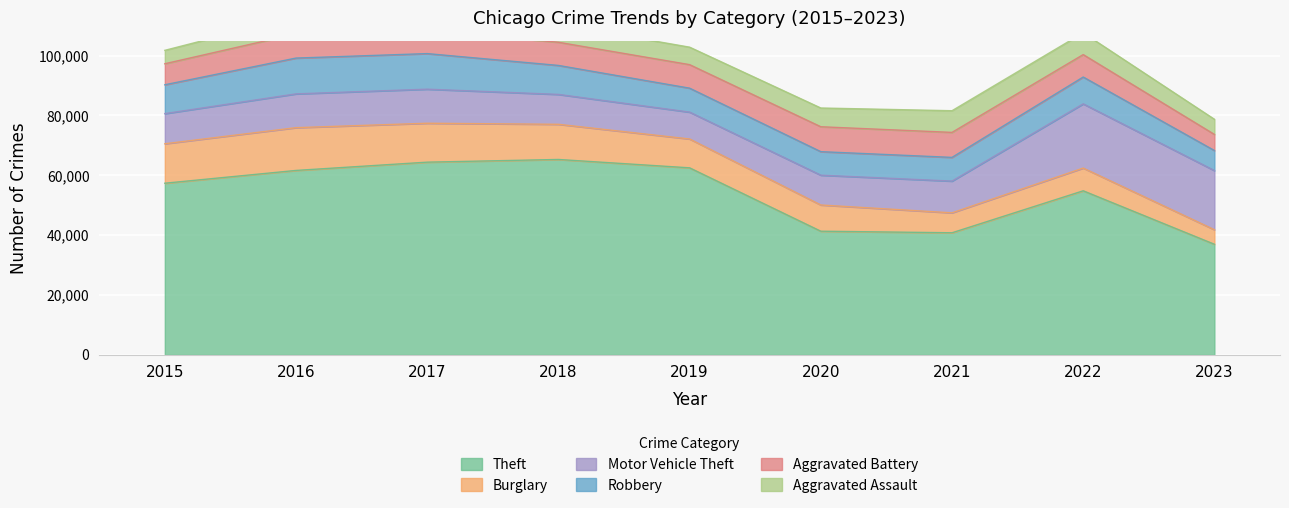

True or false: Aggravated Battery has more than 0 points higher than both neighbors.

True